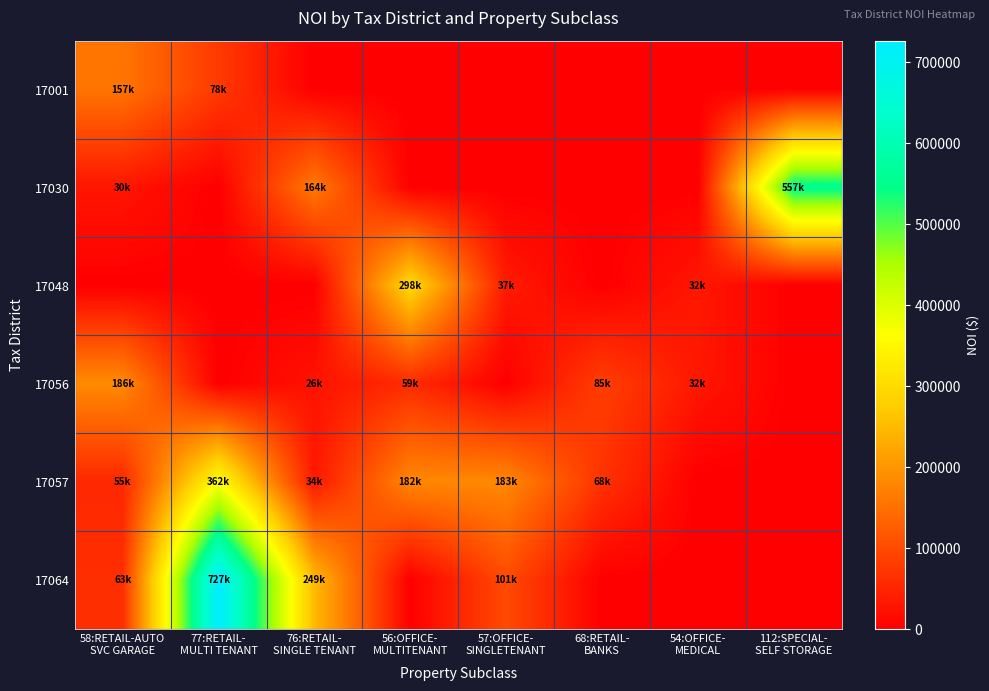

Which series has the widest spread of values?

17064